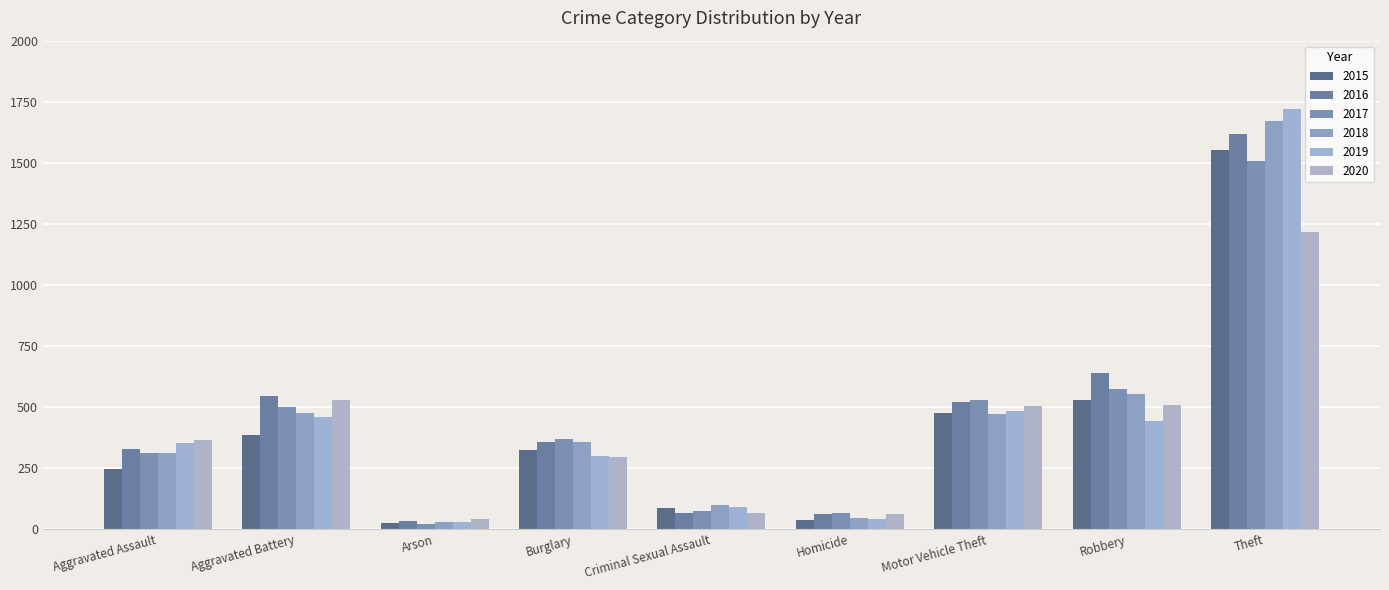

What is the total value across all series at Theft?

9287